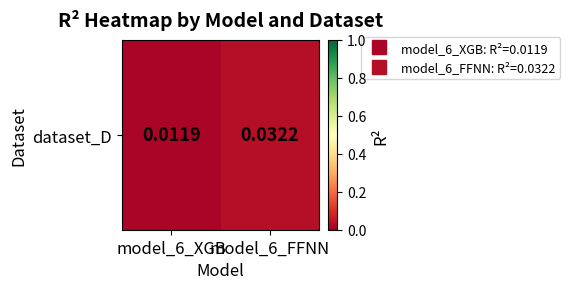

List the labels in order of value, smallest first.

model_6_XGB, model_6_FFNN